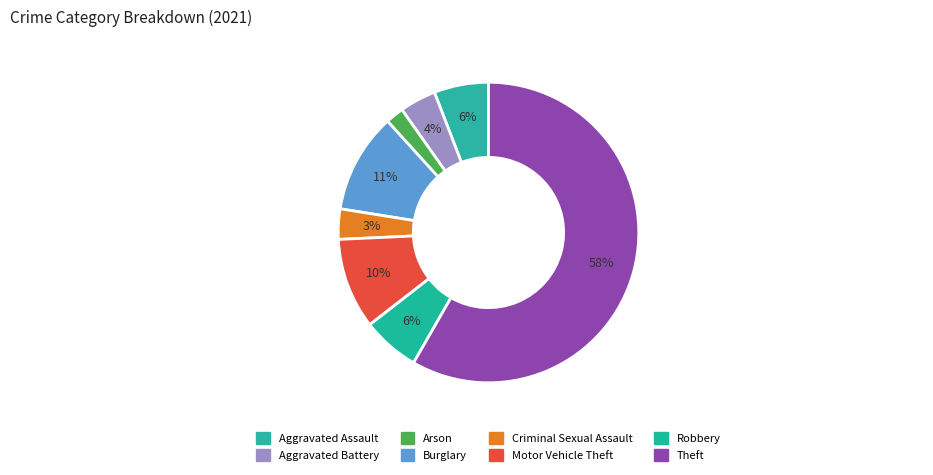

Count the number of slices in the pie.

8